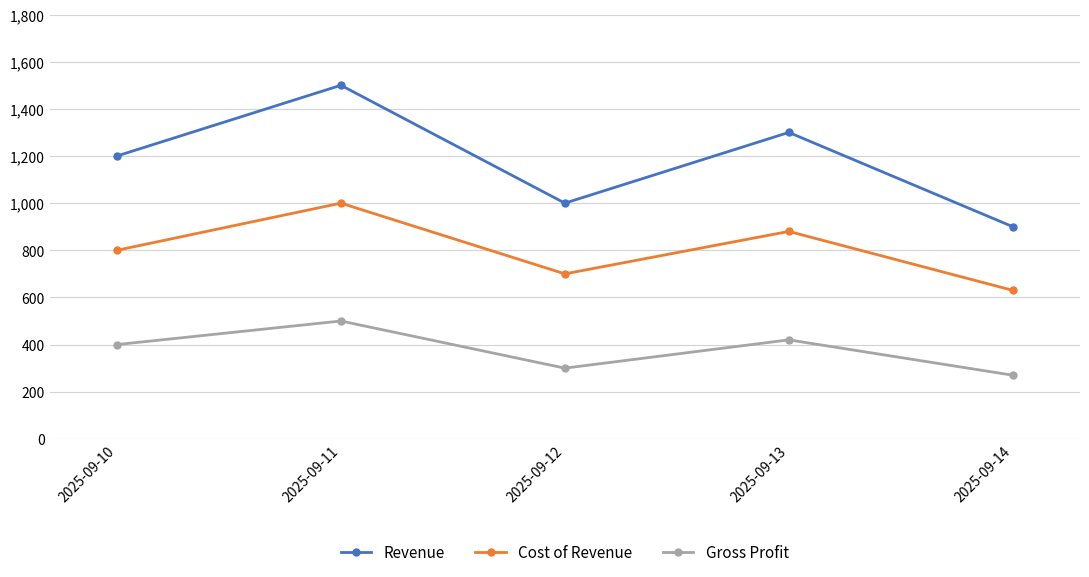

What is the approximate value of Gross Profit at 2025-09-10?

400